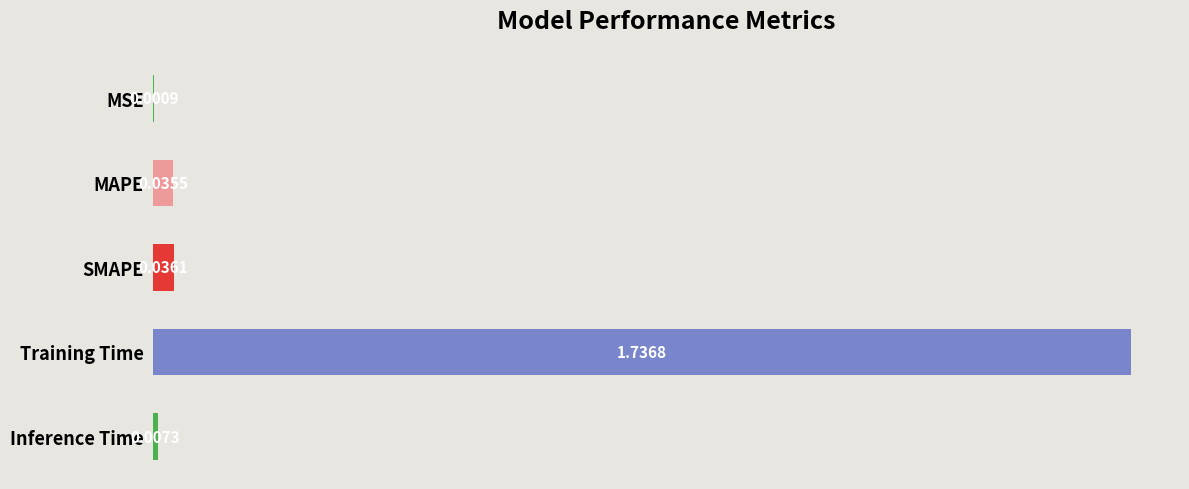

Are the bars horizontal?

Yes